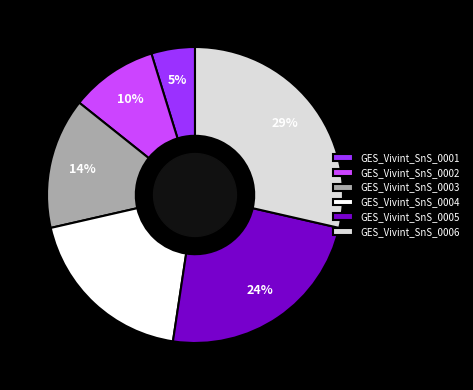

The GES_Vivint_SnS_0003 slice represents 14% of the pie. True or false?

True